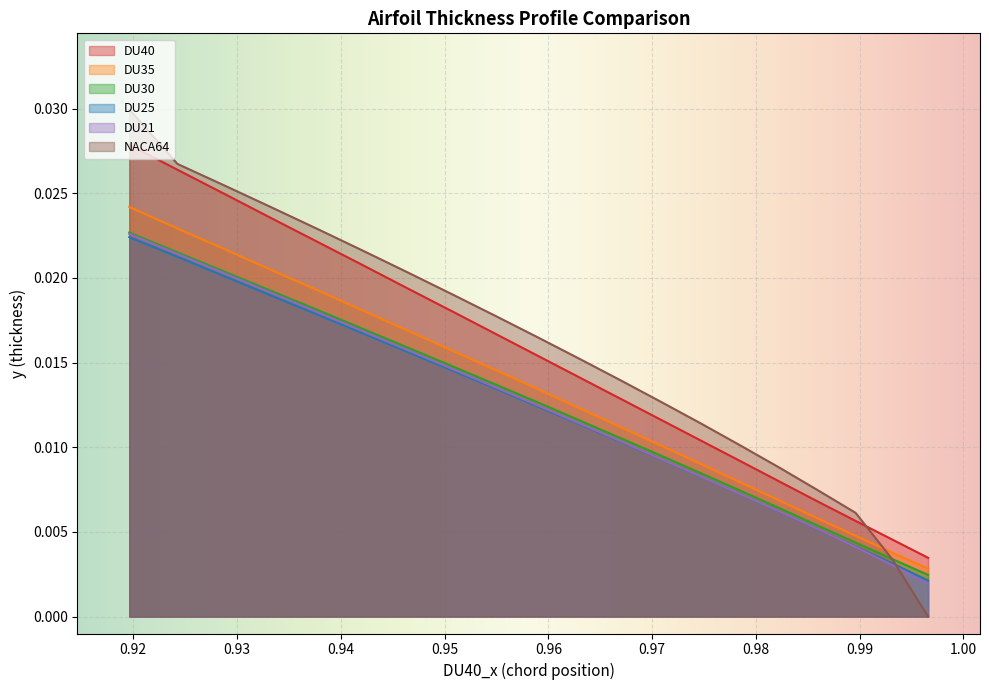

How many intersections are there between DU30_y and NACA64_y?

1